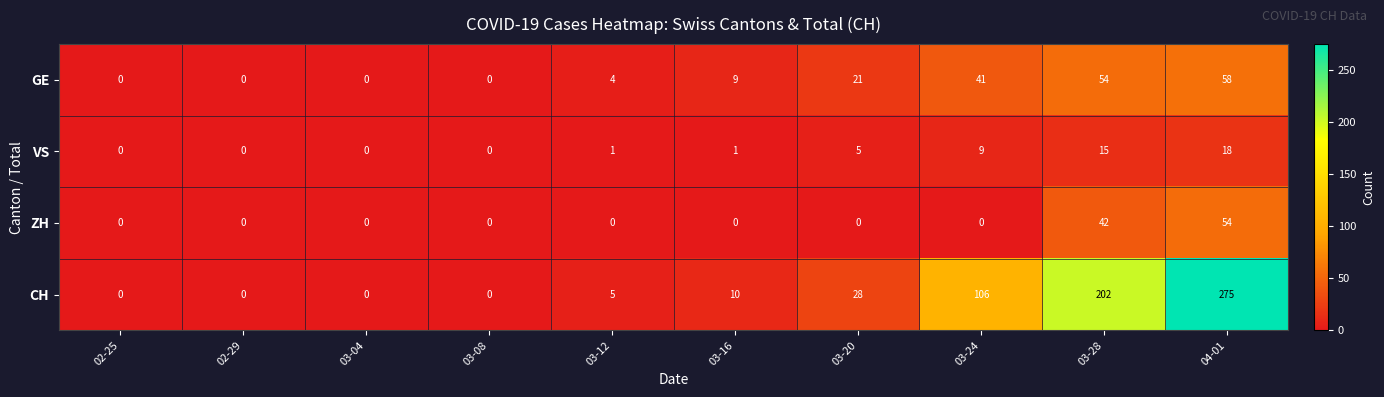

At how many categories does at least one series exceed 111?

2